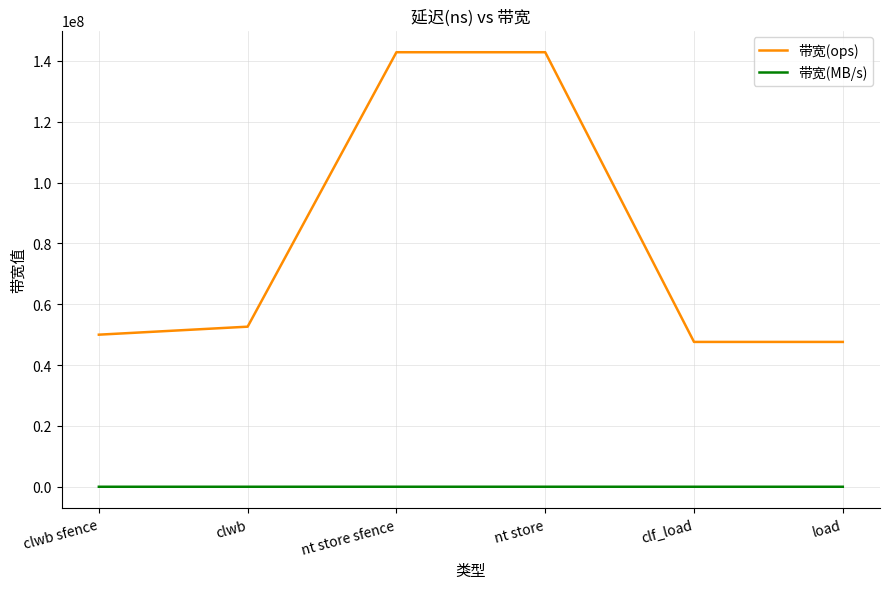

True or false: 带宽(ops) has more than 1 points higher than both neighbors.

False